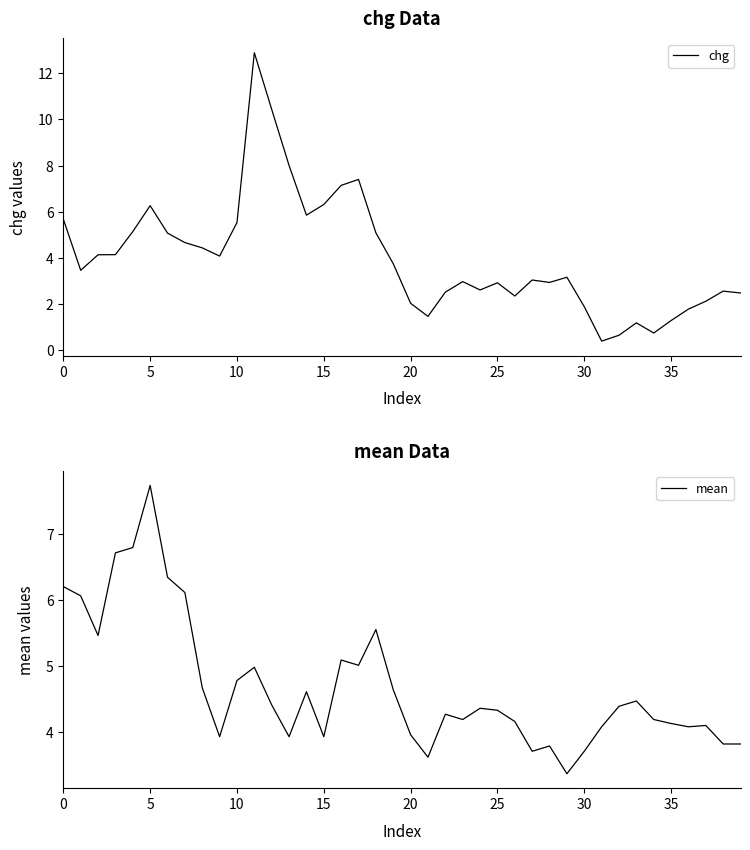

Is it true that mean equals 4.3 at 22?

True